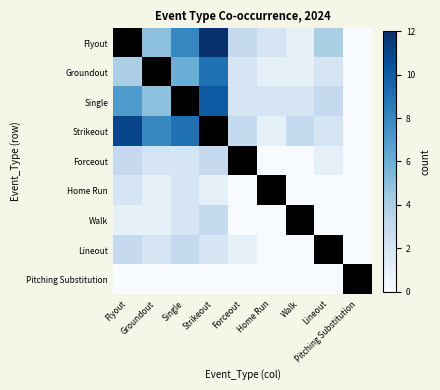

The Single series shows 5.9 at Strikeout. True or false?

False